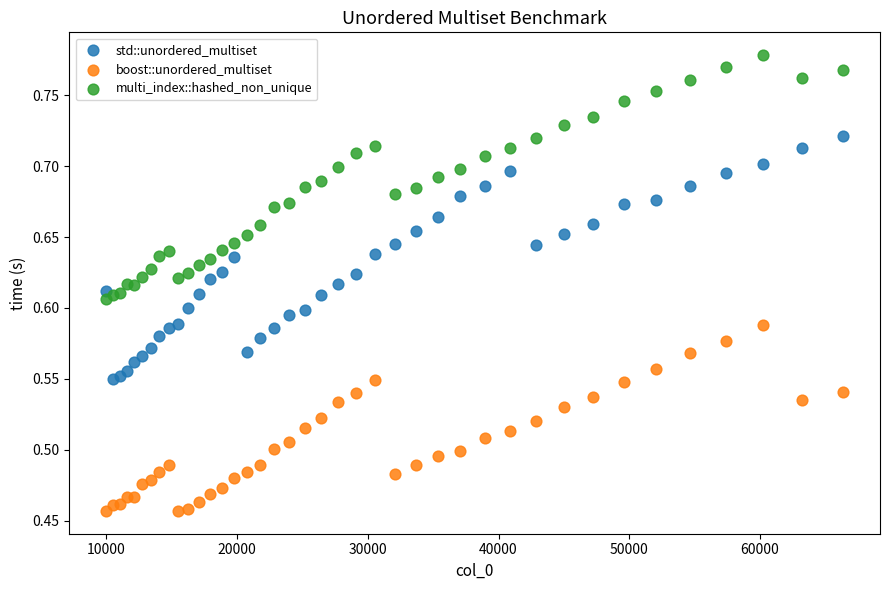

Which series contains the highest Y value?

multi_index::hashed_non_unique